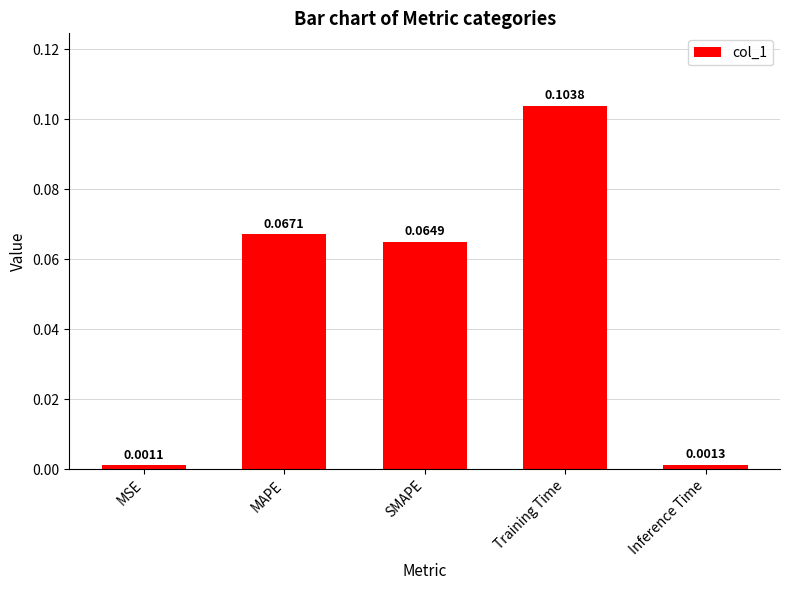

Where is the data nearest to the value 0?

MSE